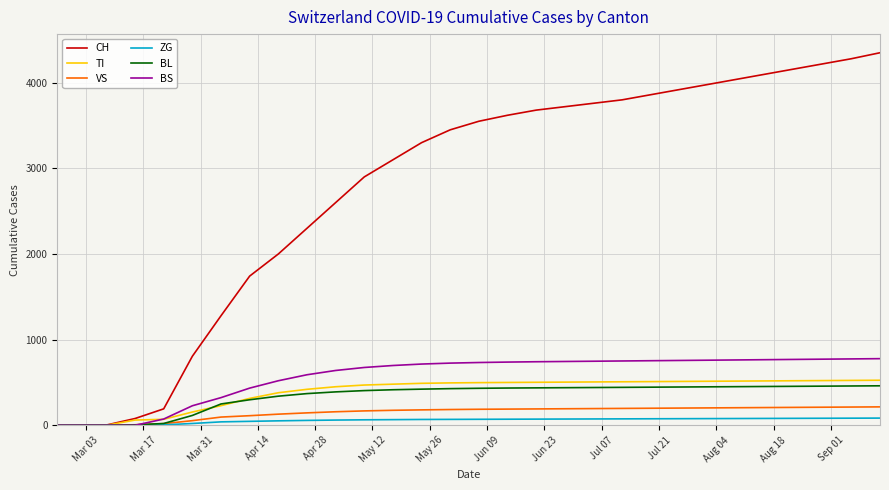

After their last crossing, which series has the higher values: VS or BS?

BS